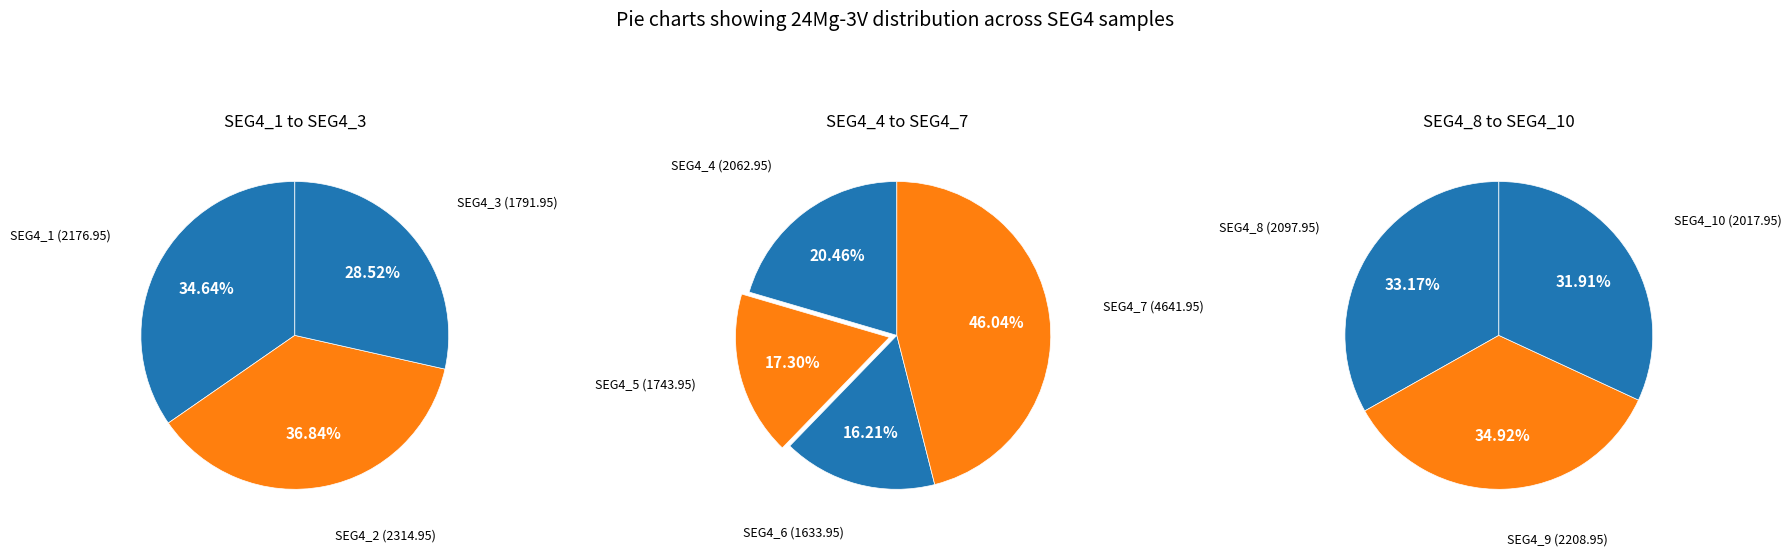

True or false: SEG4_8 accounts for 9% of the total.

True